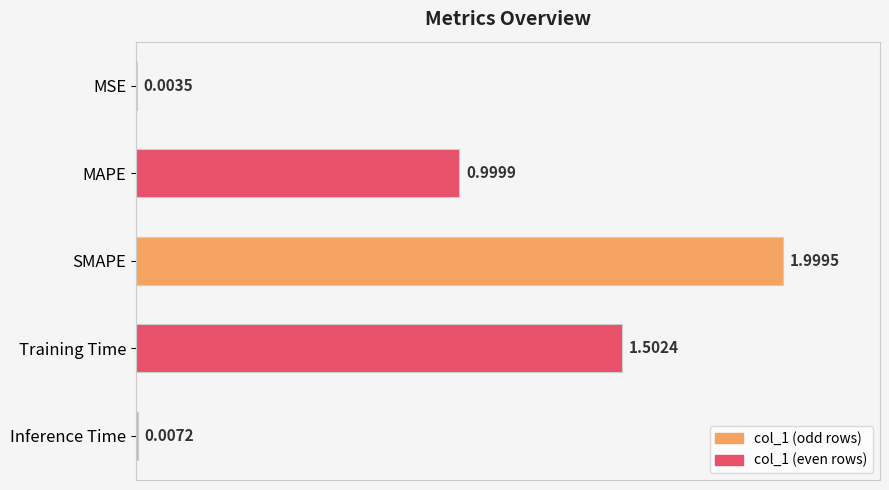

What is the change in value from MAPE to SMAPE?

+1.0